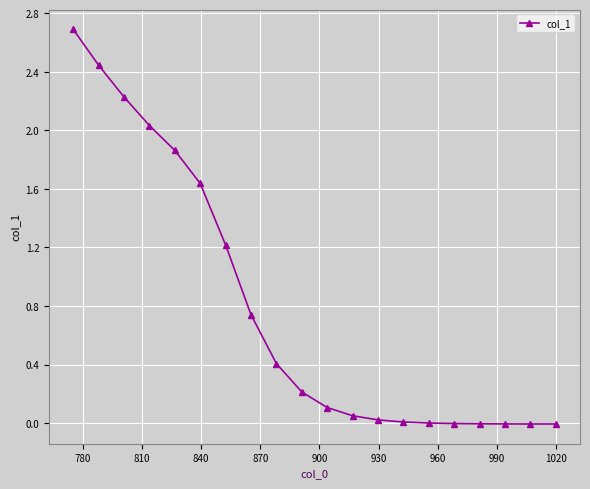

What is the difference between the second highest and second lowest values?

2.5